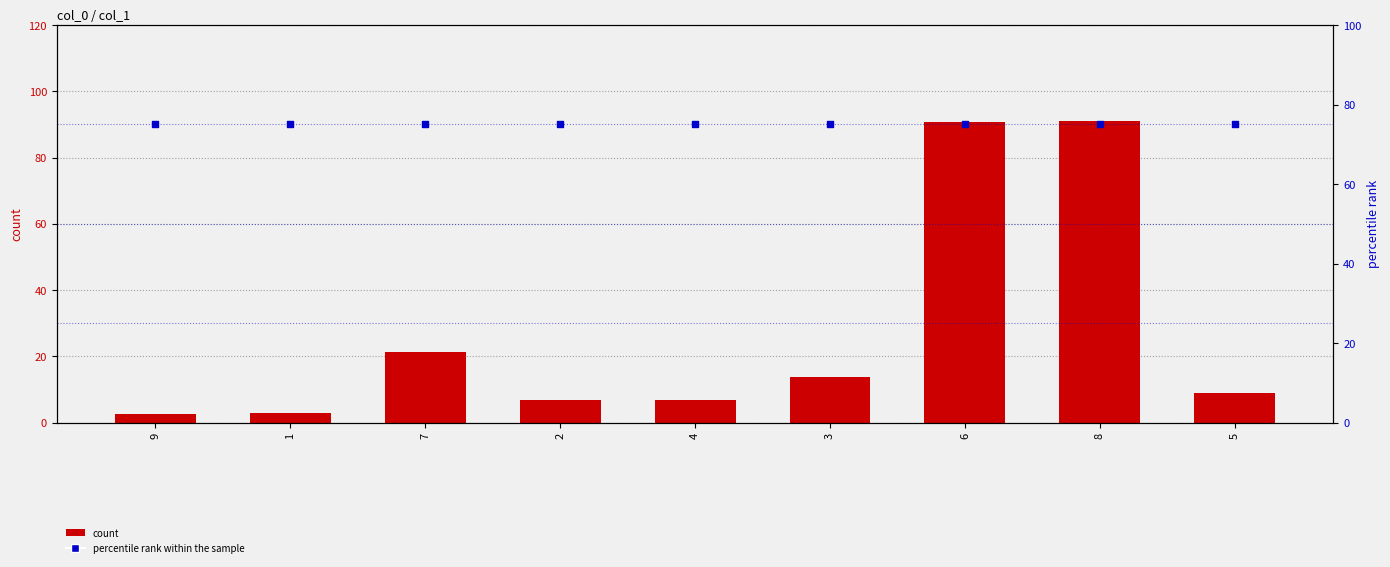

Which series reaches the minimum Y coordinate?

count